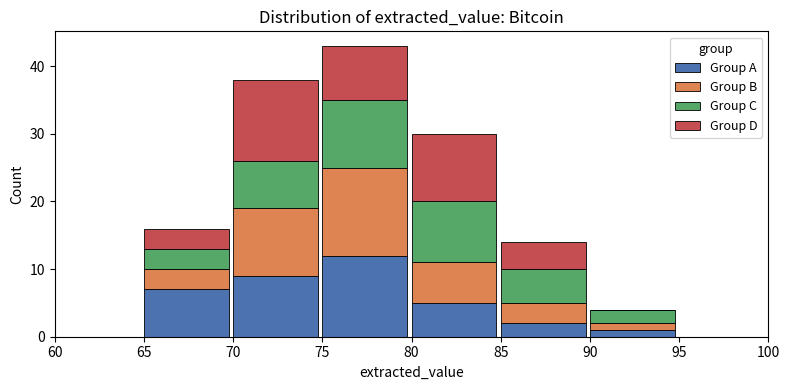

Is it true that Group A equals 7 at 65?

True